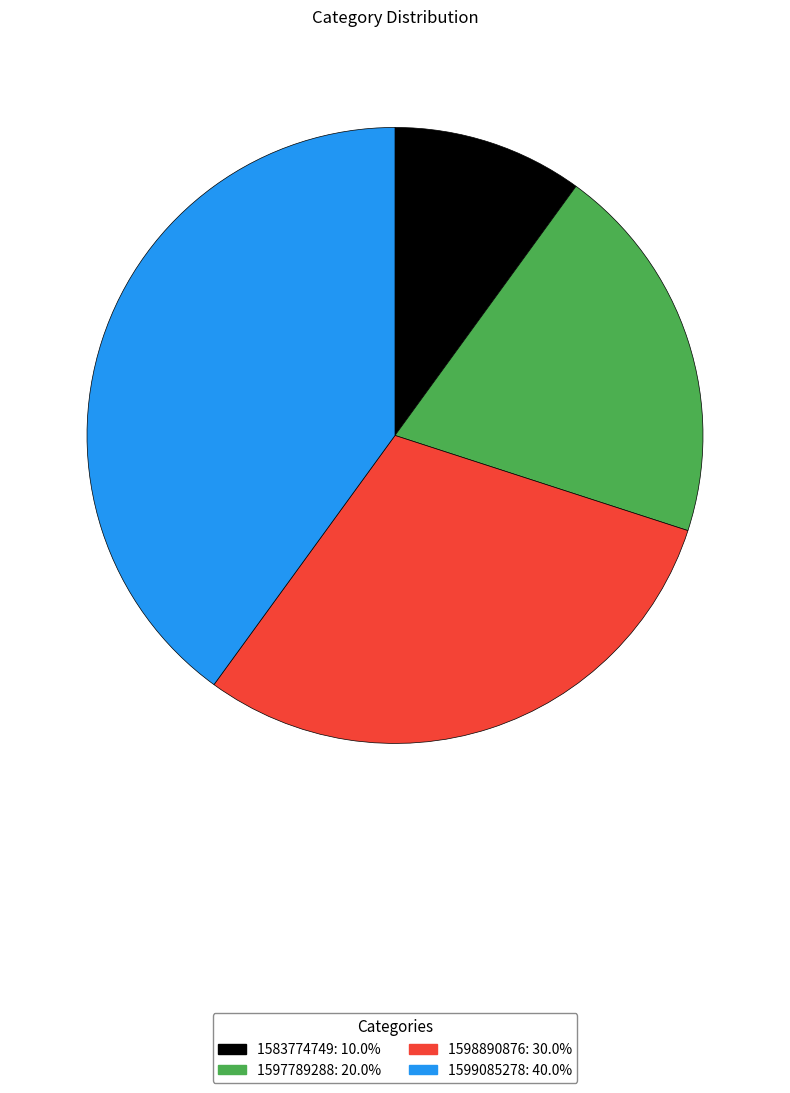

Which slice is the smallest?

1583774749